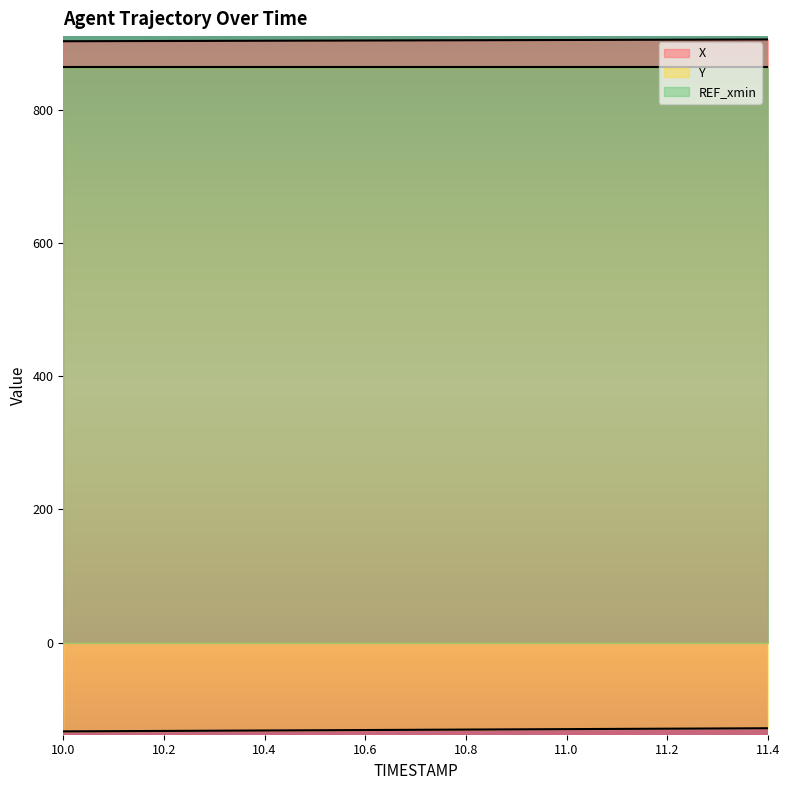

Between 10.5 and 10.9, which series saw the biggest shift?

Y